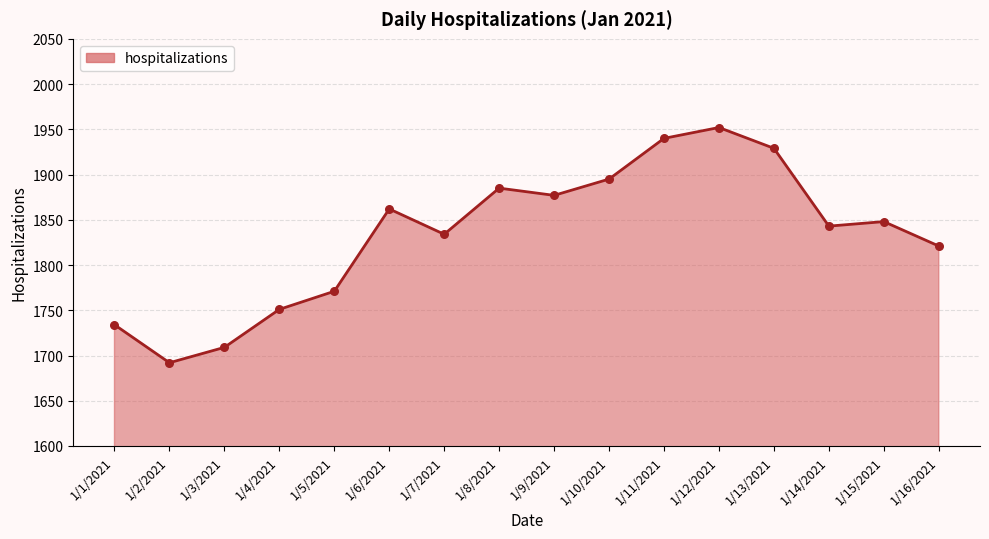

Between 1/15/2021 and 1/11/2021, which is larger?

1/11/2021